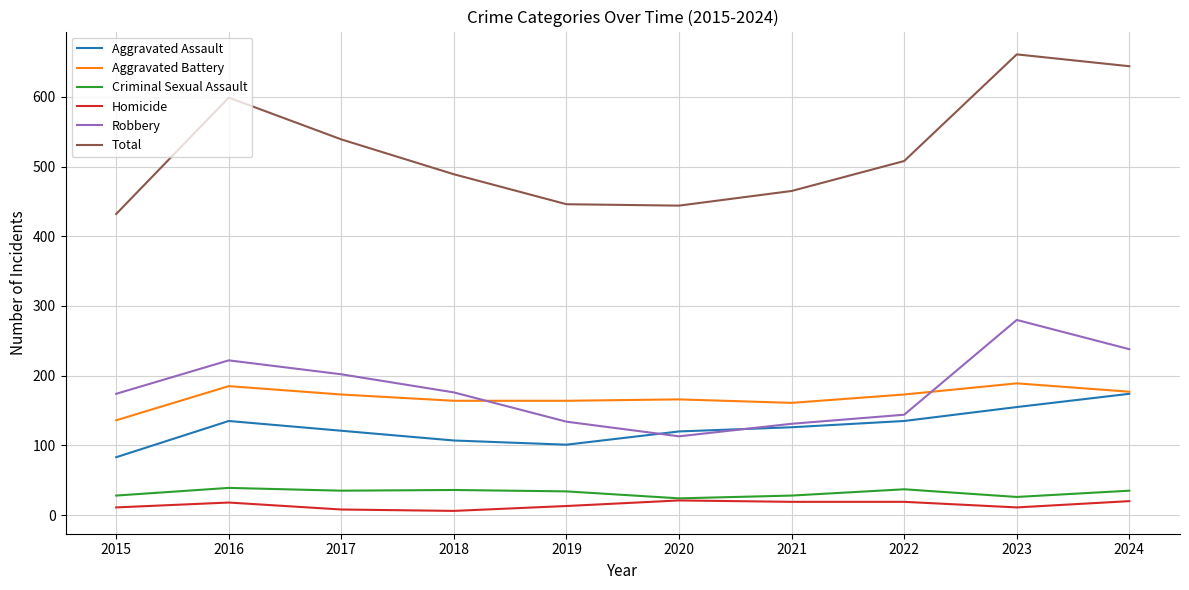

What is the maximum value shown in the chart?

661